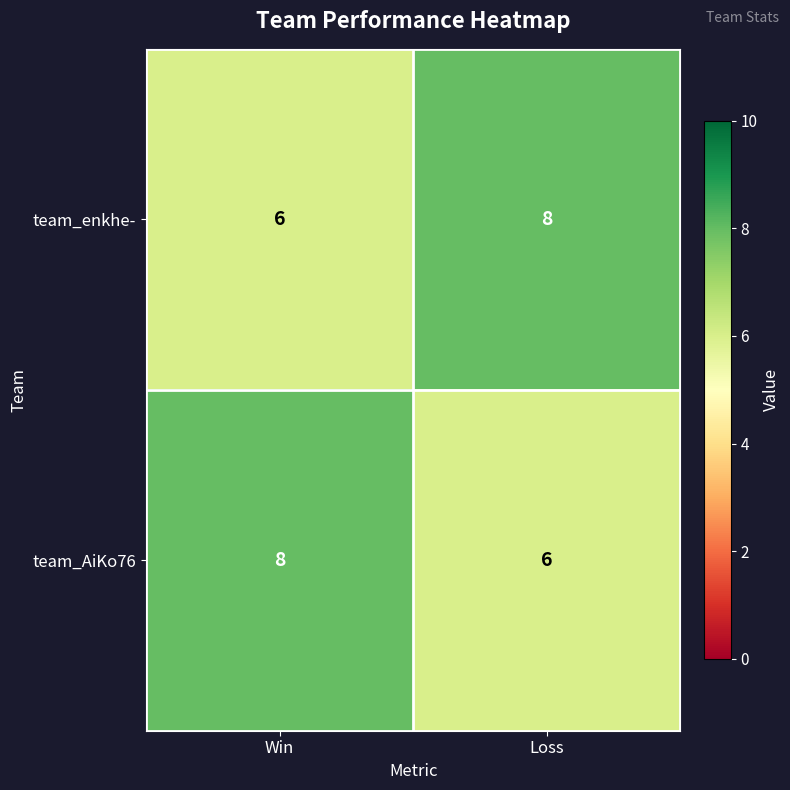

Reading right to left, what are all the values shown in this chart?

team_enkhe-: 8	6
team_AiKo76: 6	8